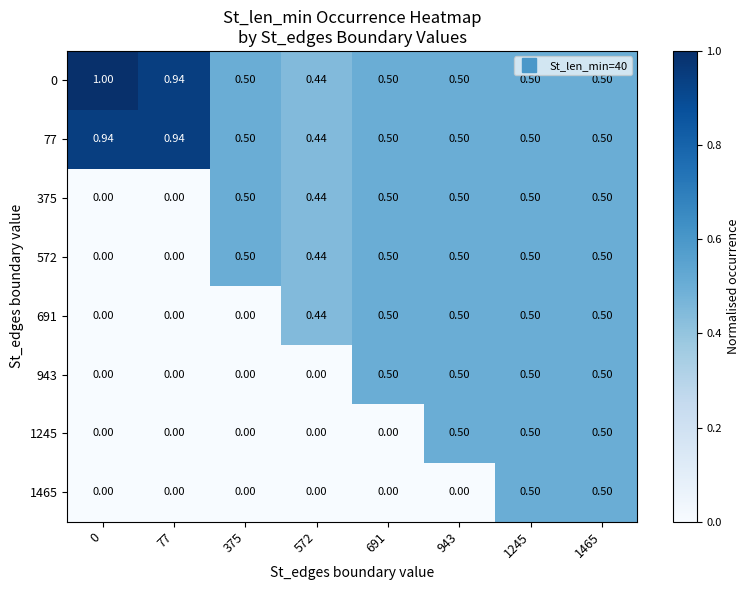

What is the total value across all series at 0?

1.9